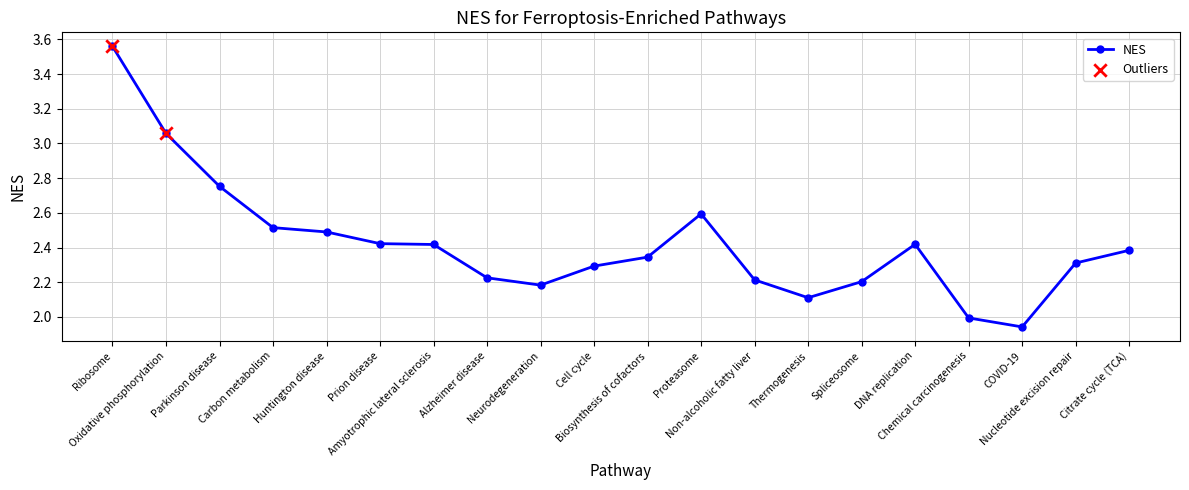

Approximately how many times larger is the value at Non-alcoholic fatty liver compared to Alzheimer disease?

1.0